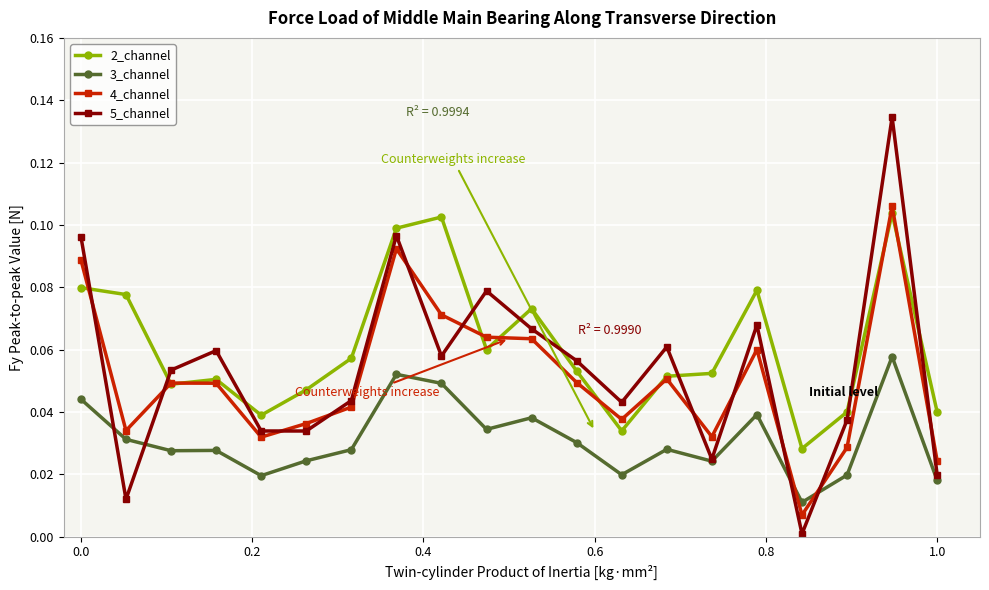

True or false: 3_channel has more than 0 interior local peaks.

True